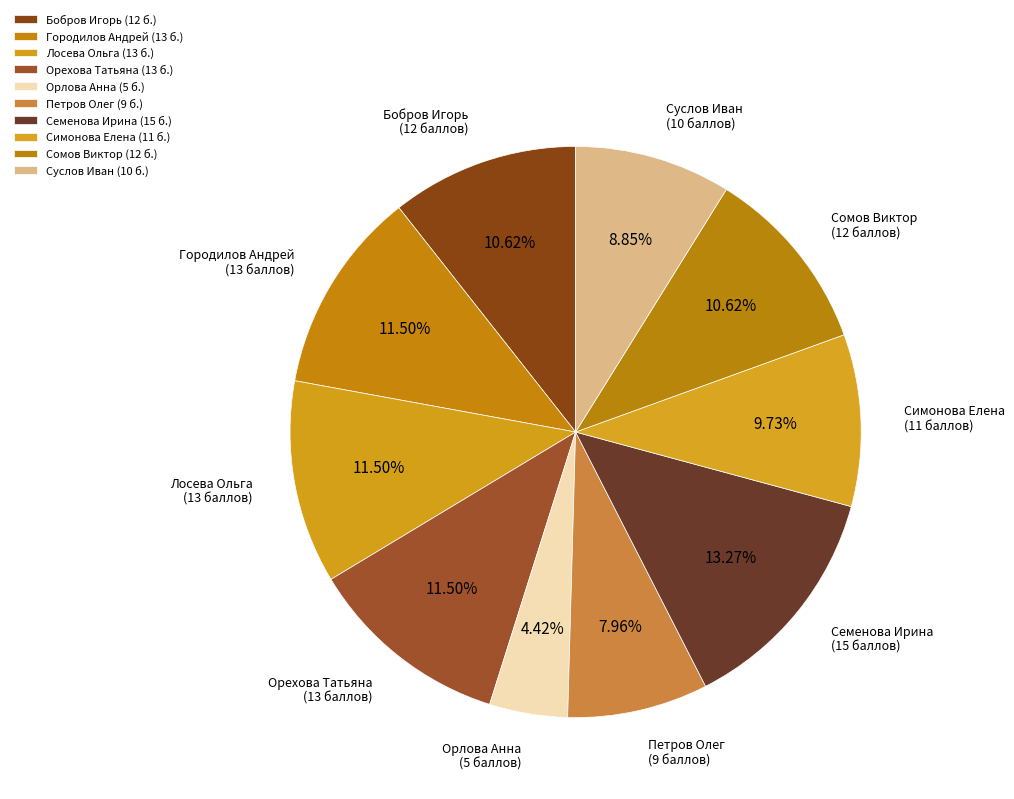

Is it true that Городилов Андрей is 2% of the pie?

False